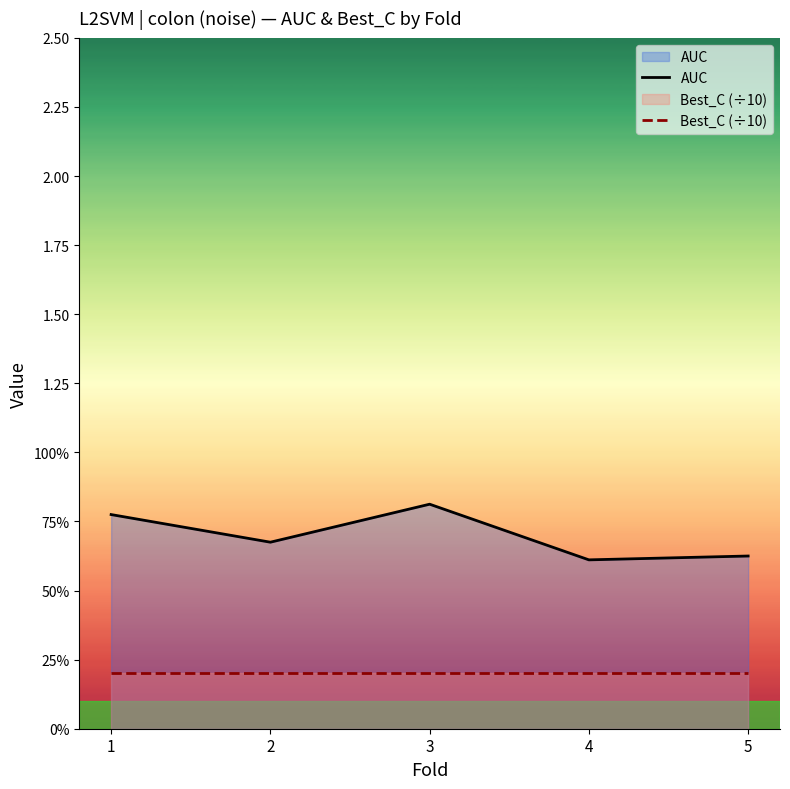

Reading right to left, list all the values displayed in this chart.

AUC: 0.6	0.6	0.8	0.7	0.8
Best_C (÷10): 0.2	0.2	0.2	0.2	0.2